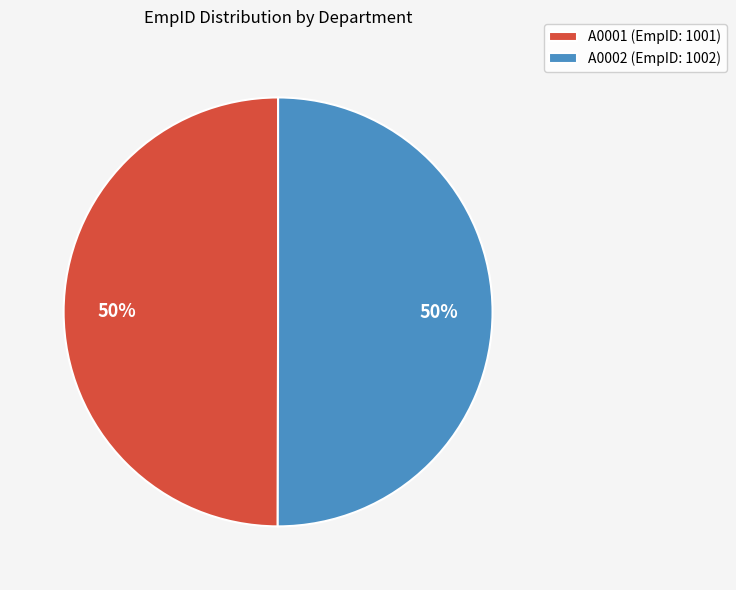

Approximately how many times larger is the value at A0002 (EmpID: 1002) compared to A0001 (EmpID: 1001)?

1.0